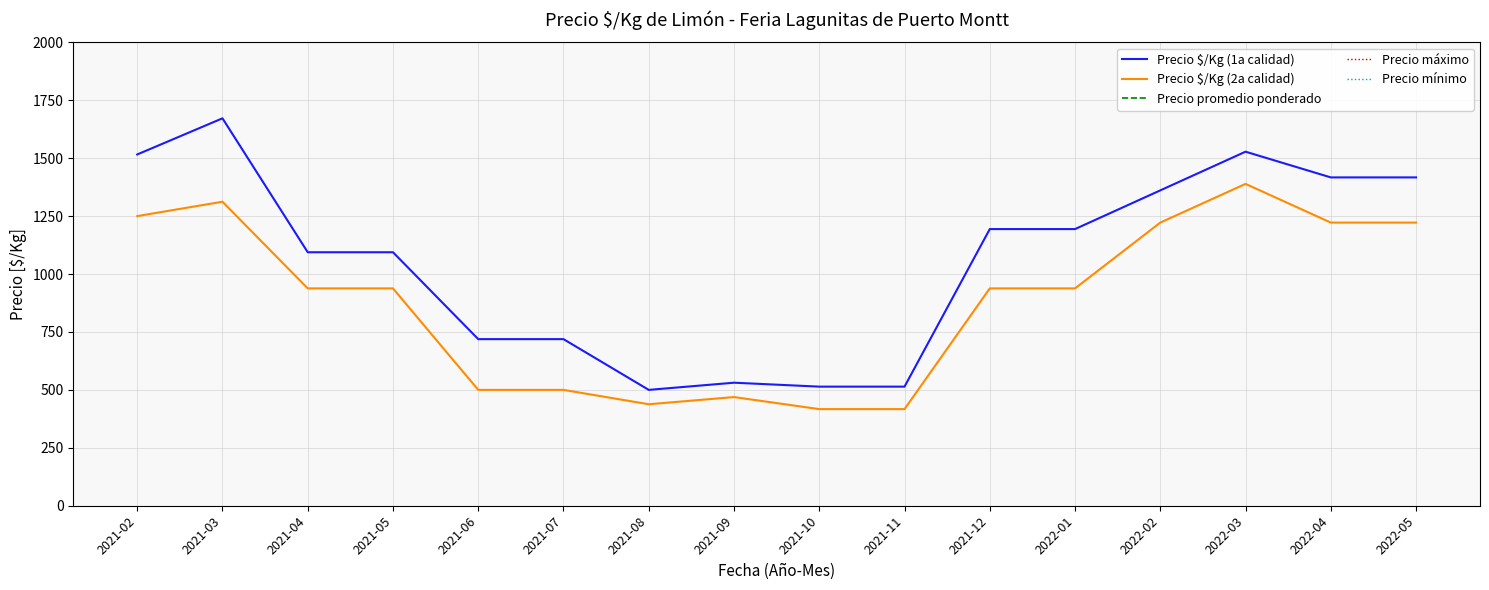

Reading left to right, list all the values displayed in this chart.

Precio $/Kg (1a calidad): 1516	1672	1094	1094	719	719	500	531	514	514	1194	1194	1361	1528	1417	1417
Precio $/Kg (2a calidad): 1250	1312	938	938	500	500	438	469	417	417	938	938	1222	1389	1222	1222
Precio promedio ponderado: 24250	26750	17500	17500	11500	11500	8000	8500	9250	9250	21500	21500	24500	27500	25500	25500
Precio máximo: 24500	27000	18000	18000	12000	12000	8000	9000	9500	9500	22000	22000	25000	28000	26000	26000
Precio mínimo: 24000	26500	17000	17000	11000	11000	8000	8500	9000	9000	21000	21000	24000	27000	25000	25000